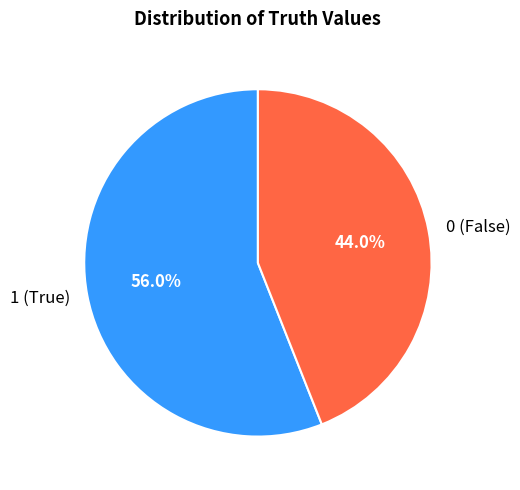

Which category accounts for the majority?

1